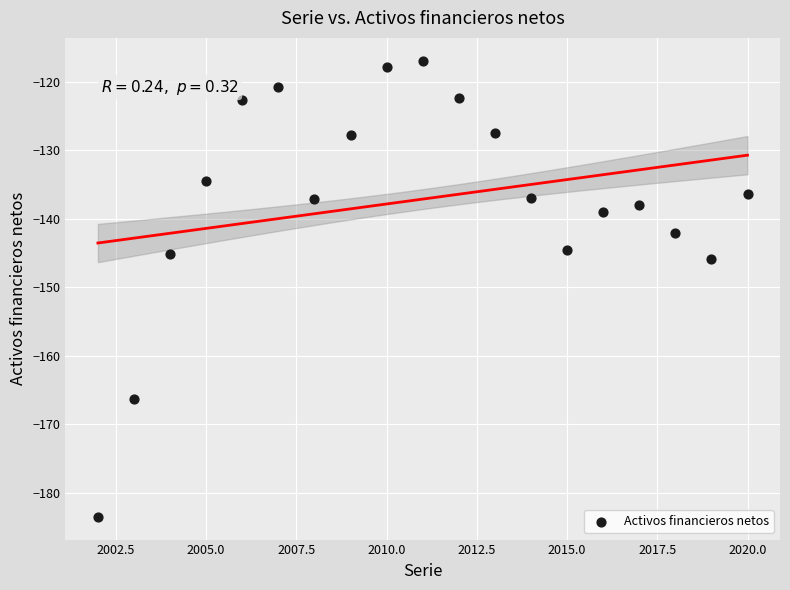

What is the range of X values (max minus min)?

18.0